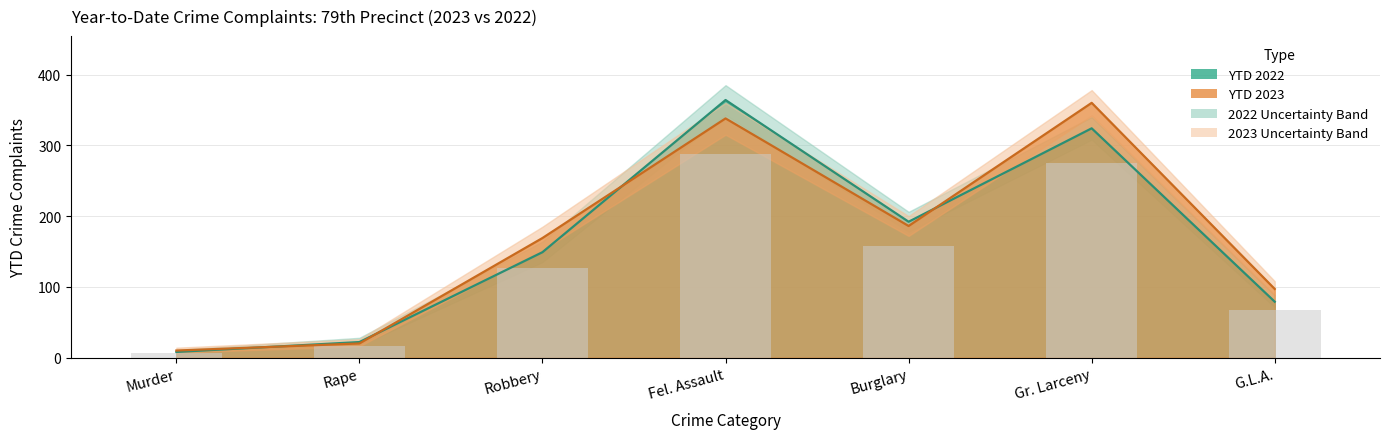

What is the total value across all series at Robbery?

318